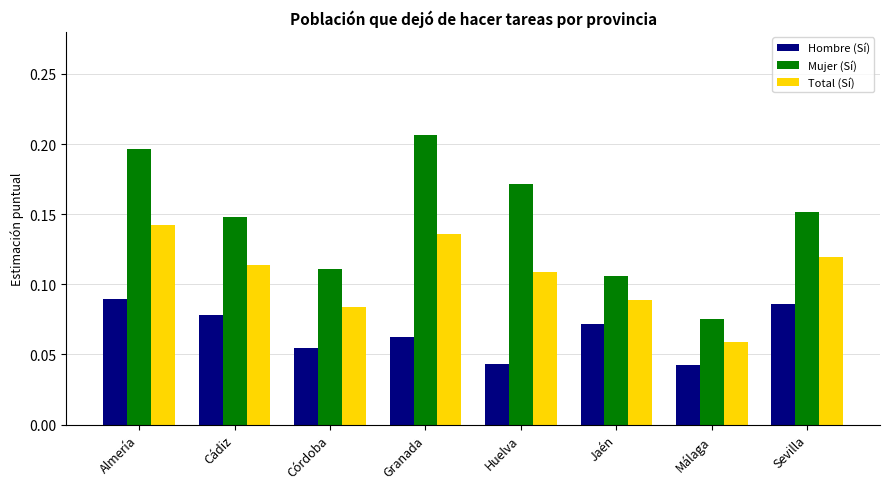

Does the chart contain stacked bars?

No